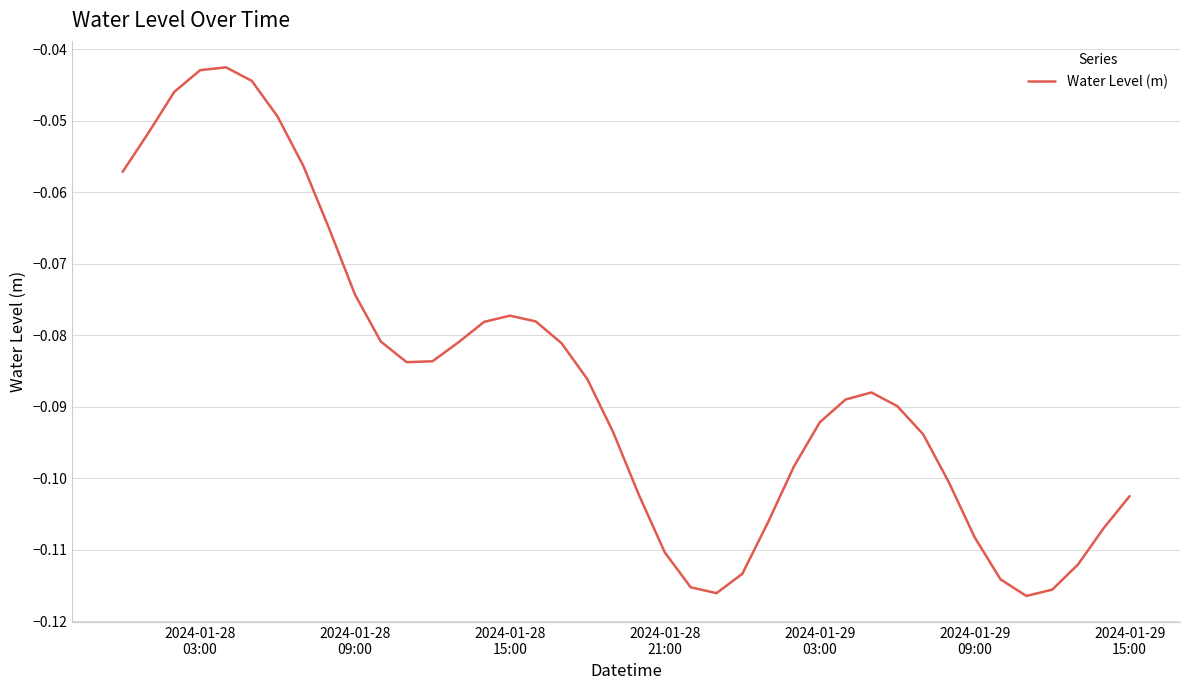

Count the number of data series in this chart.

1